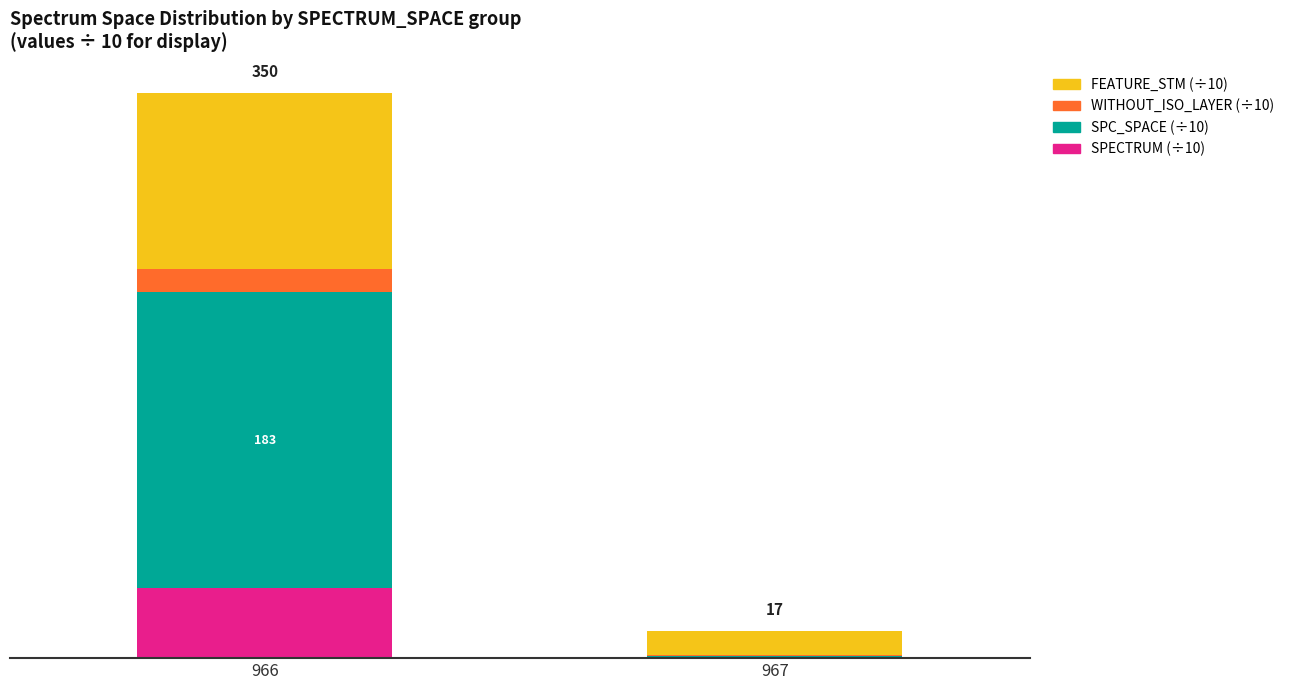

What are all the series names shown in the legend?

FEATURE_STM (÷10), WITHOUT_ISO_LAYER (÷10), SPC_SPACE (÷10), SPECTRUM (÷10)